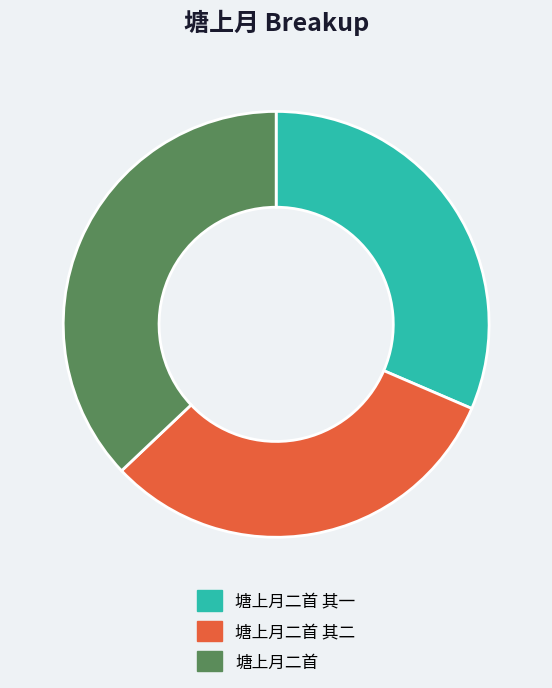

Do 塘上月二首 其一 and 塘上月二首 其二 together represent more than half of the pie?

Yes